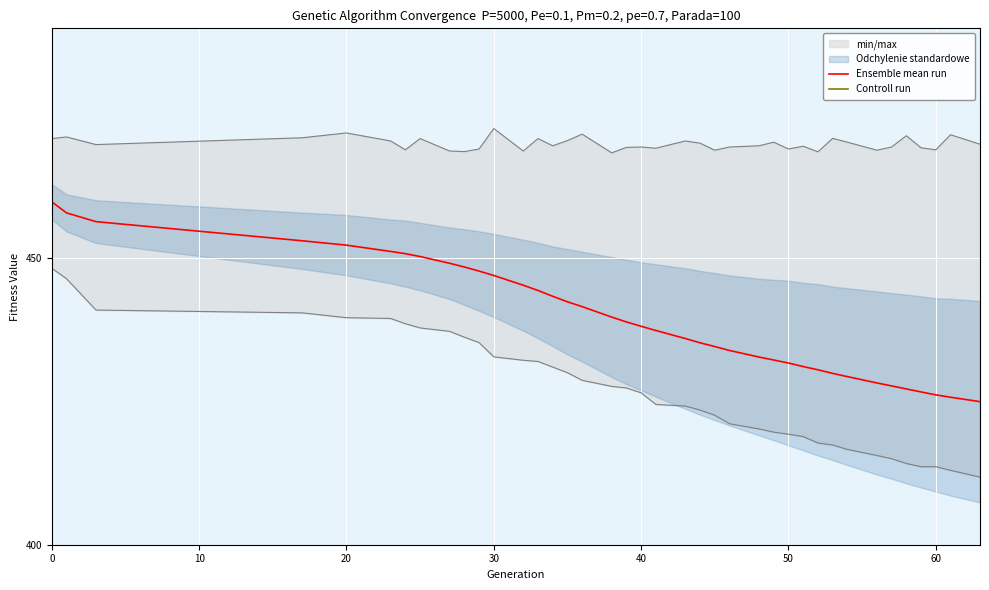

What is the minimum value for Ensemble mean run?

424.9